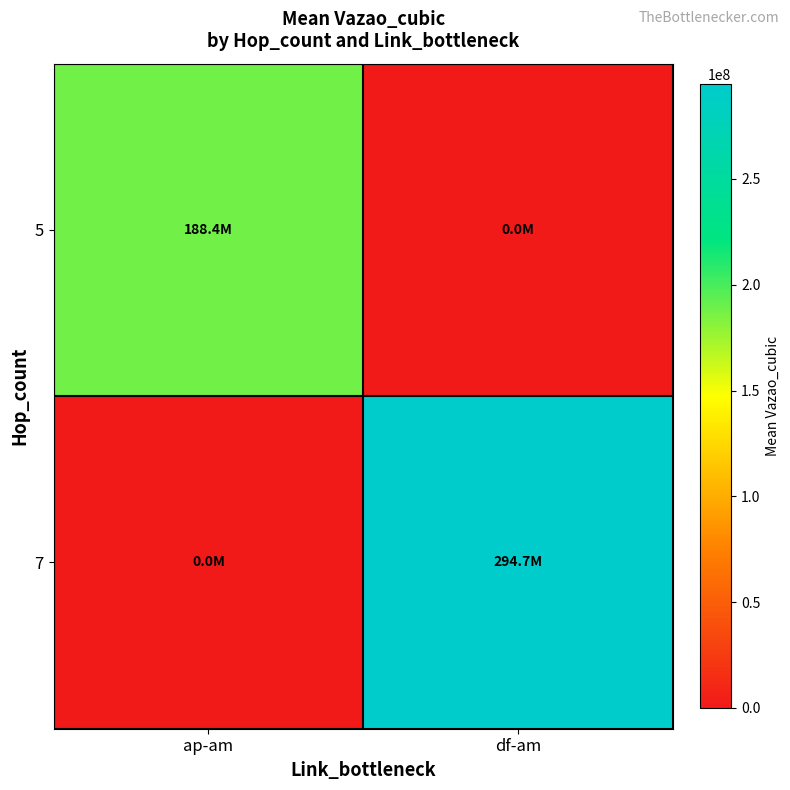

What is the total value across all series at ap-am?

188420835.7